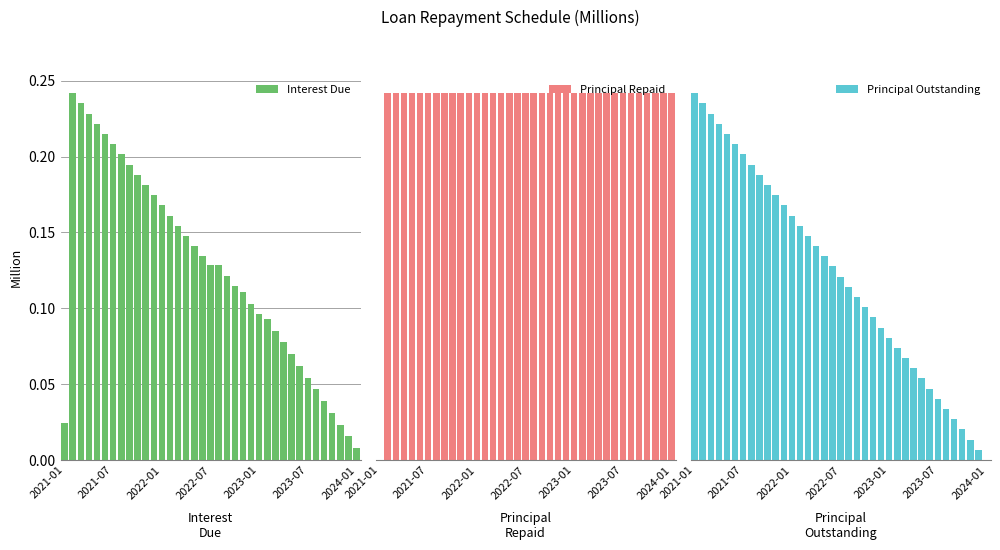

At which label is Interest Due closest to 0?

2024-01